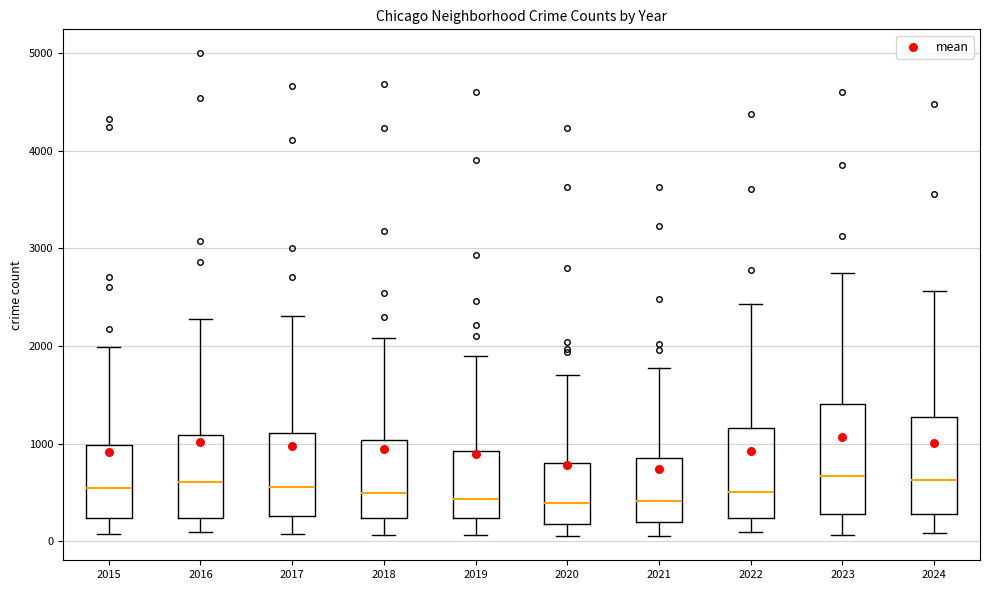

Reading left to right, transcribe this box plot: for each box, give where its median line is, the range the box spans, and where its two whiskers end, as read against the y-axis. The values are not printed on the chart, so give them approximately, as read against the axis.

2015: median 500, box 200 to 1000, whiskers 100 to 2000
2016: median 600, box 200 to 1100, whiskers 100 to 2300
2017: median 600, box 300 to 1100, whiskers 100 to 2300
2018: median 500, box 200 to 1000, whiskers 100 to 2100
2019: median 400, box 200 to 900, whiskers 100 to 1900
2020: median 400, box 200 to 800, whiskers 100 to 1700
2021: median 400, box 200 to 900, whiskers 100 to 1800
2022: median 500, box 200 to 1200, whiskers 100 to 2400
2023: median 700, box 300 to 1400, whiskers 100 to 2700
2024: median 600, box 300 to 1300, whiskers 100 to 2600